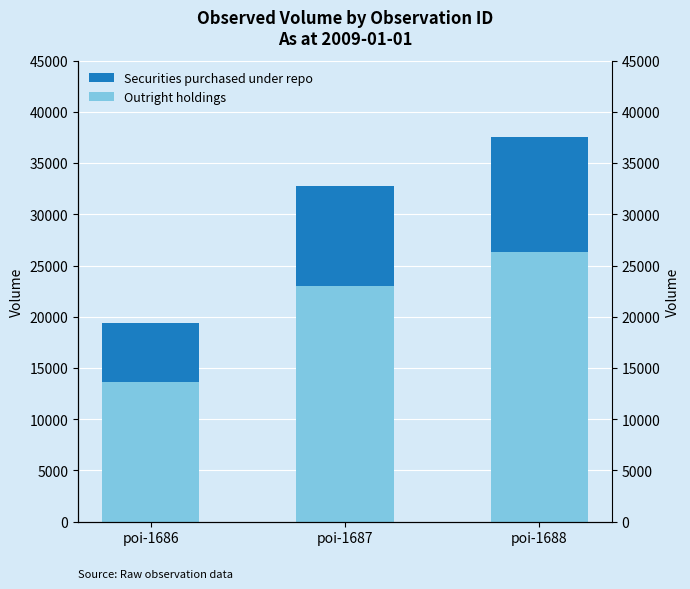

Are the bars horizontal?

No